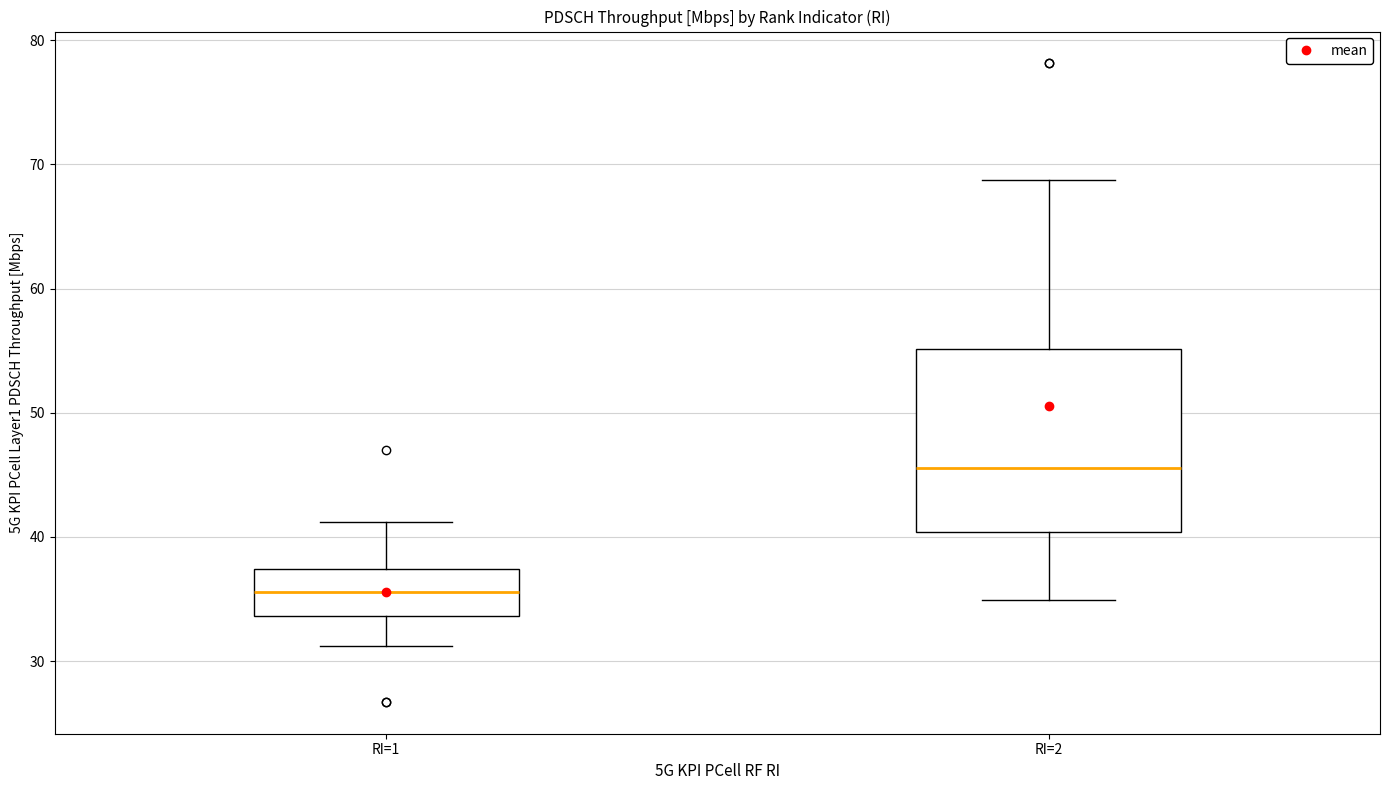

Where is the lower edge of the box for RI=2 on the y-axis? The values are not printed on the chart, so give them approximately, as read against the axis.

40